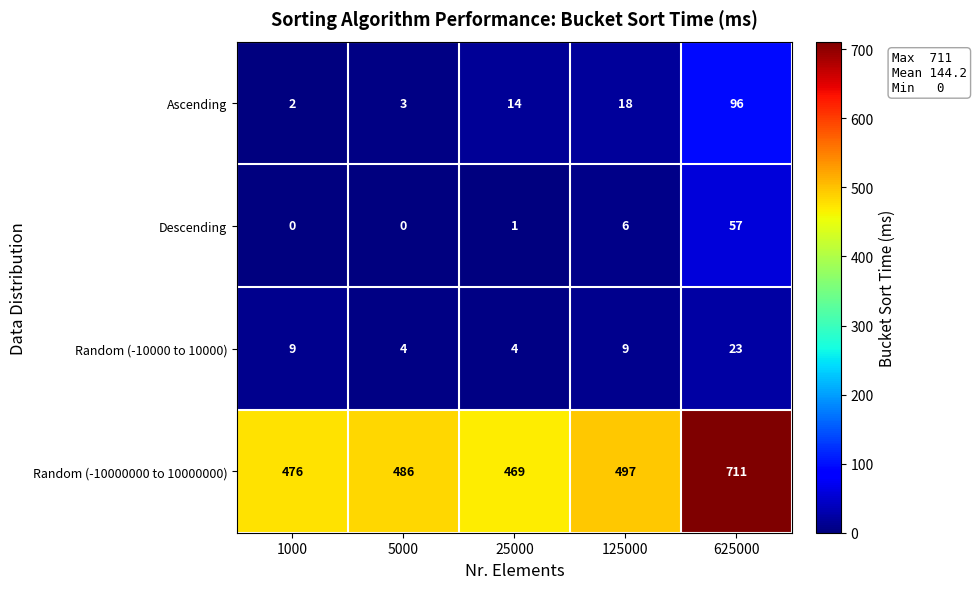

What value does the Random (-10000000 to 10000000) series have at 125000, to the nearest 5?

495